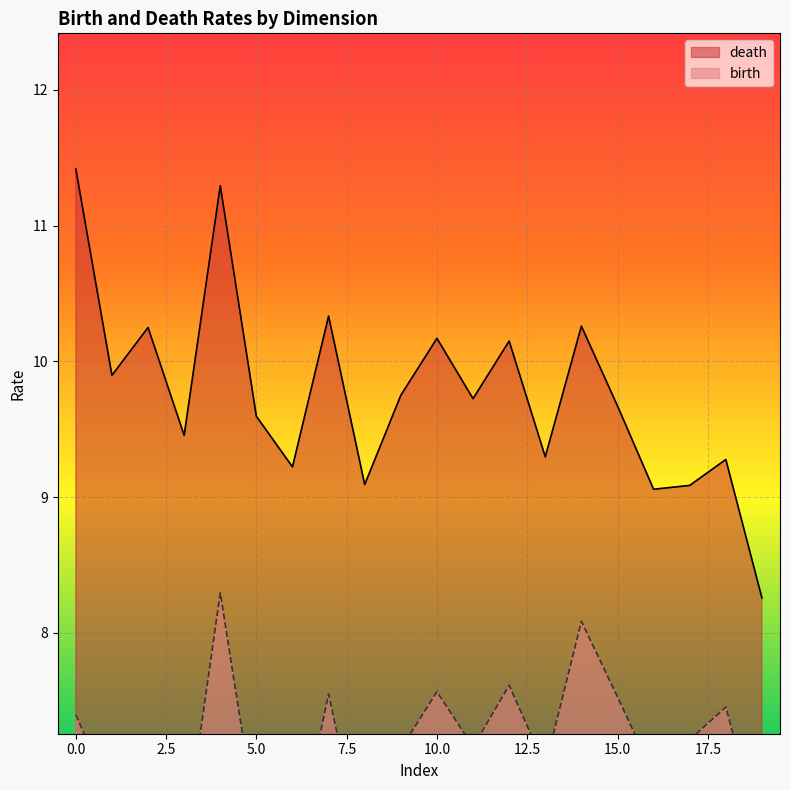

What is the value of the birth point at the 12th from the left?

7.4